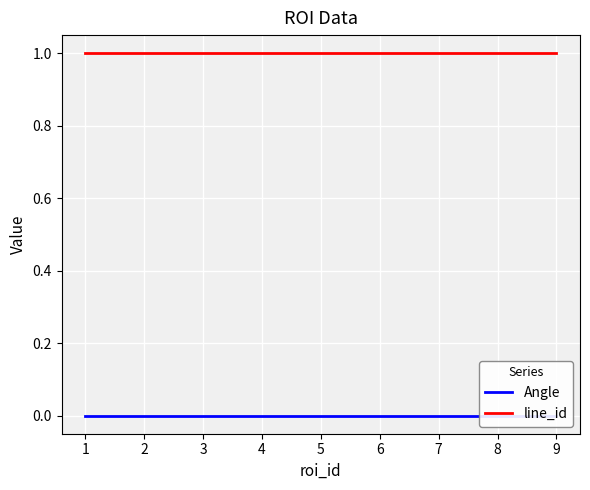

At 7, list the series in order from smallest to largest.

Angle, line_id